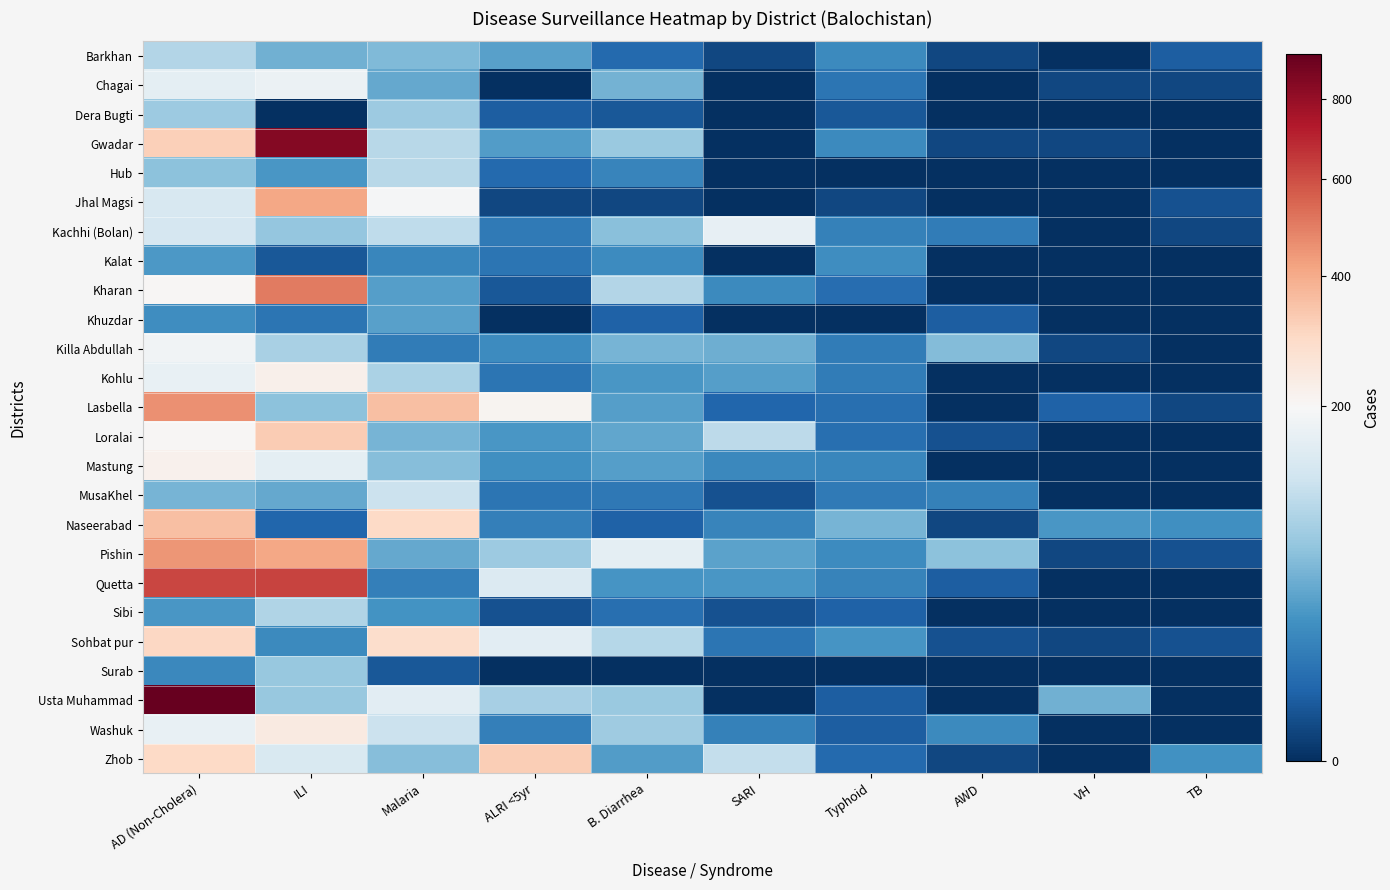

Between SARI and AWD, which is larger?

SARI